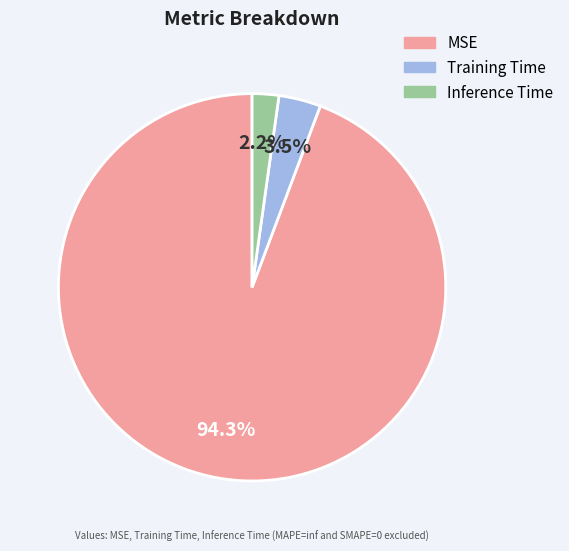

True or false: Training Time accounts for 18% of the total.

False